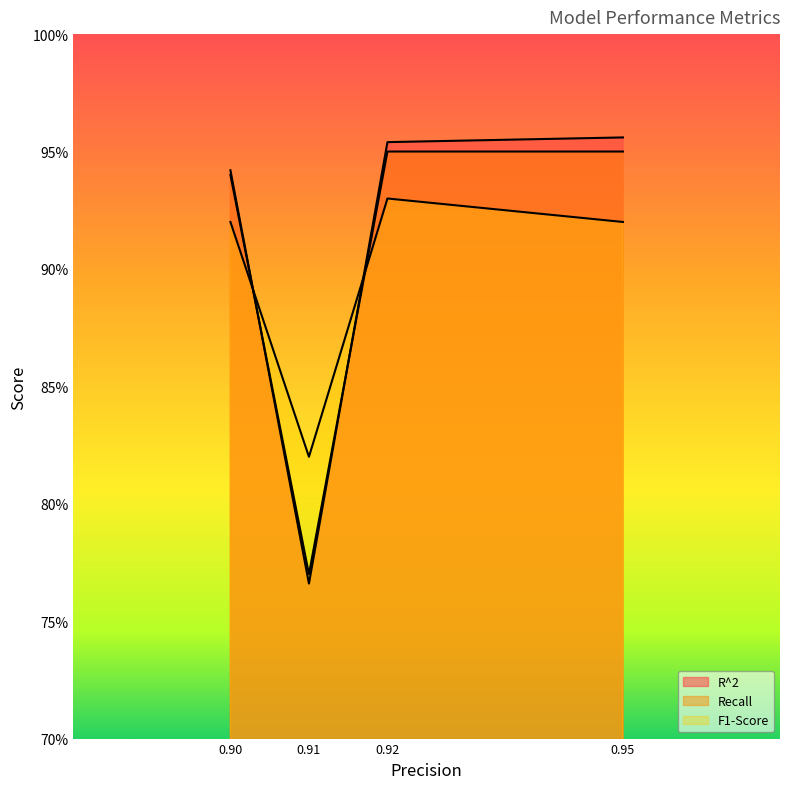

True or false: Recall has more than 0 interior local peaks.

False